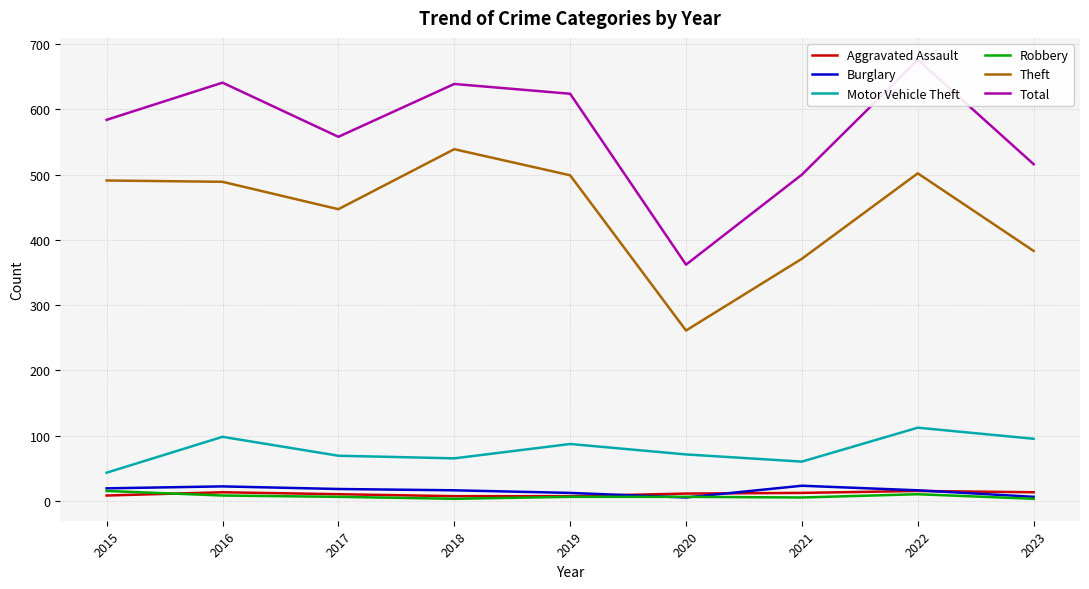

Where does the Burglary series first go above 16?

2015